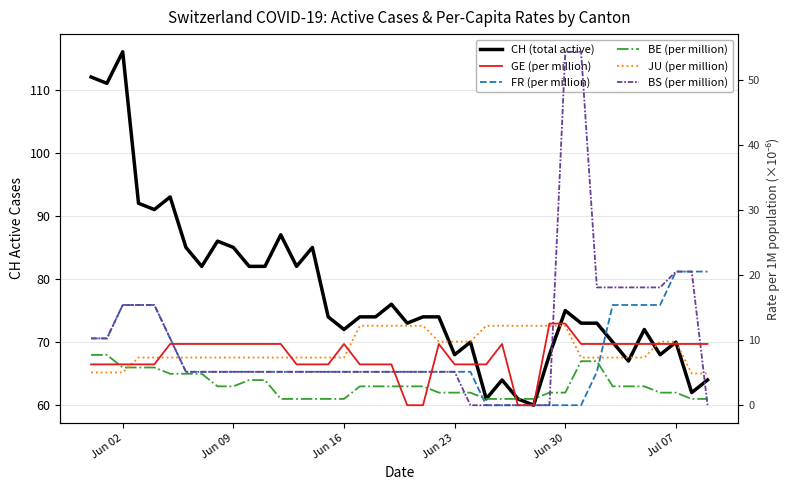

What is the greatest value displayed?

116.0